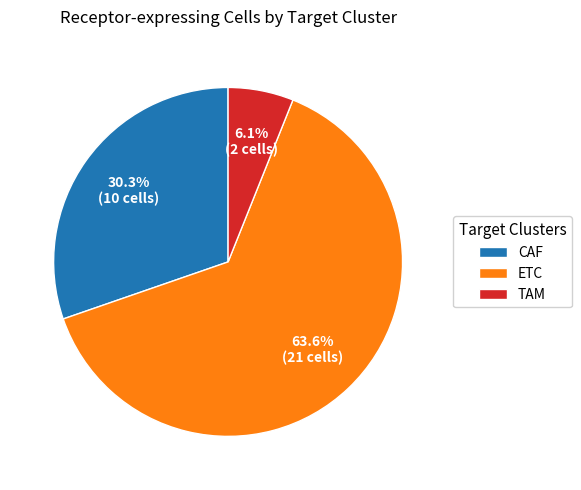

To the nearest percent, what is the average slice percentage?

33%